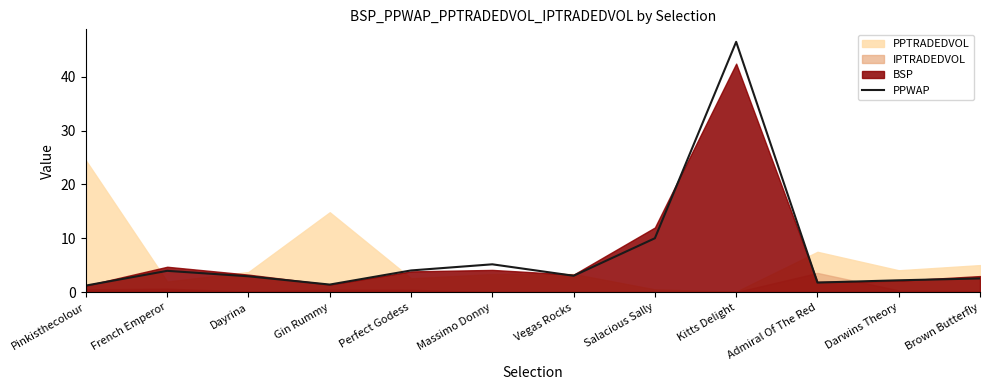

What is the maximum value for PPWAP?

46.5